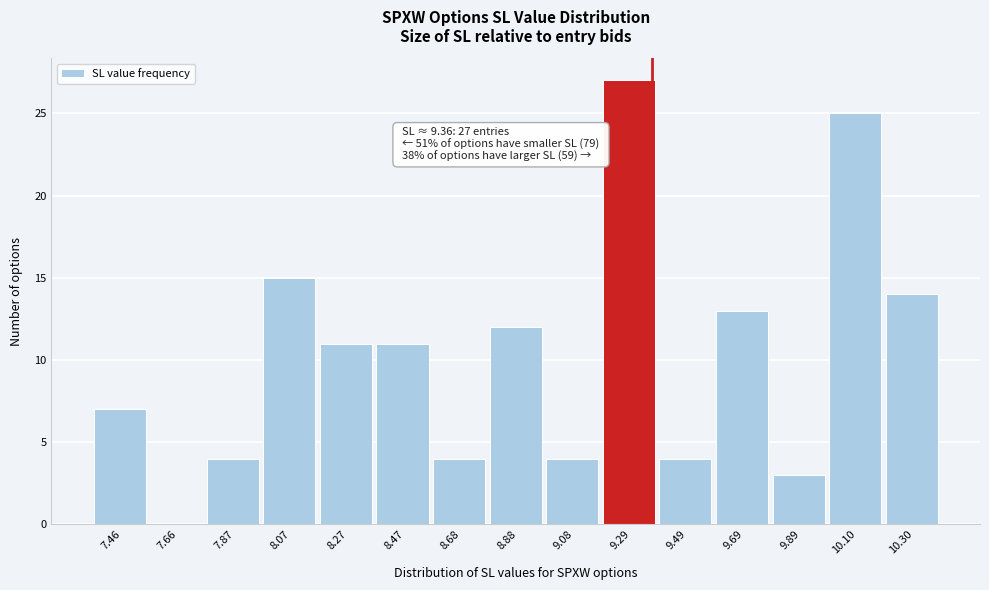

Which range on the x-axis has the tallest bar?

9.20 to 9.40